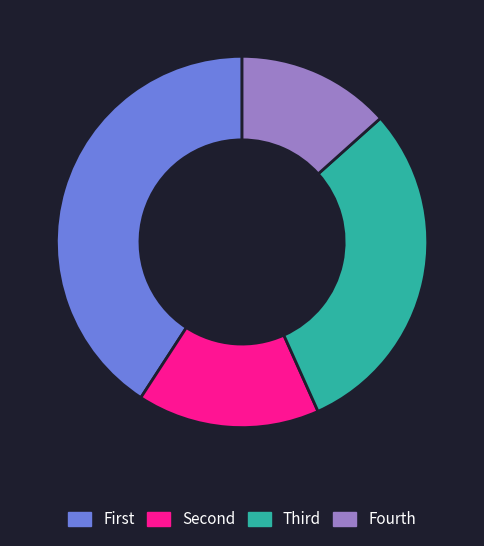

Is there a majority slice in this chart?

No